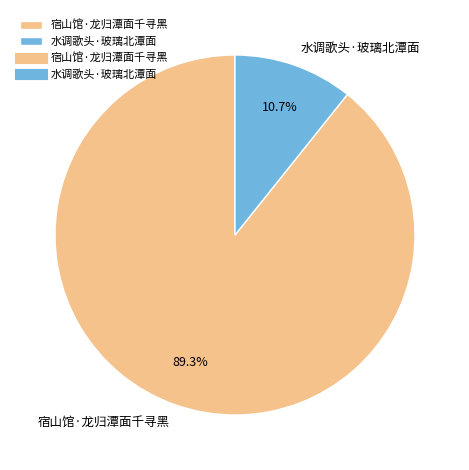

Does 宿山馆·龙归潭面千寻黑 account for over 50% of the chart?

Yes